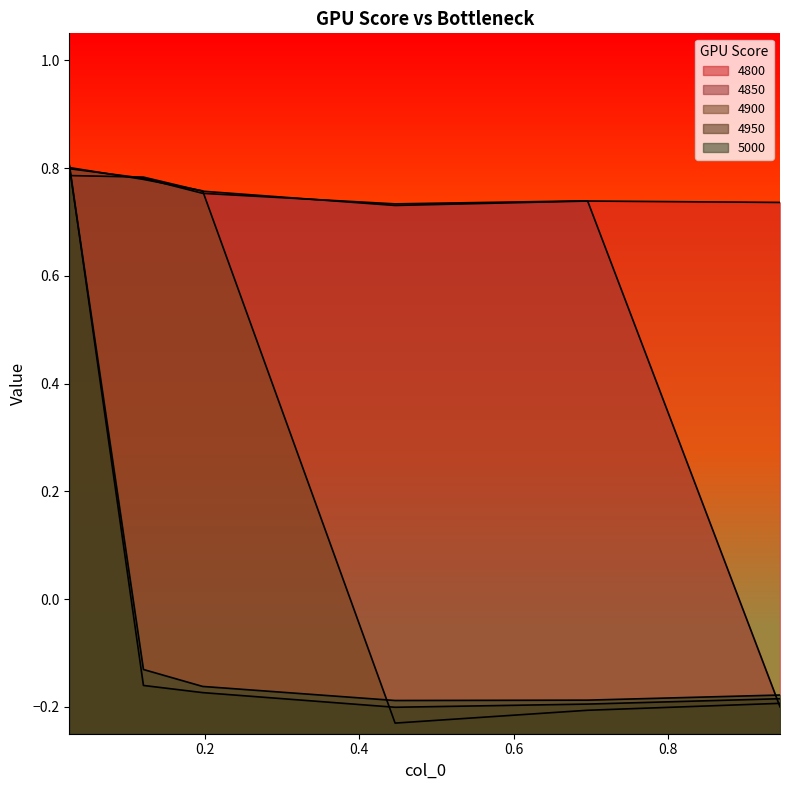

In 4850, how many points are higher than both neighbors (excluding endpoints)?

1